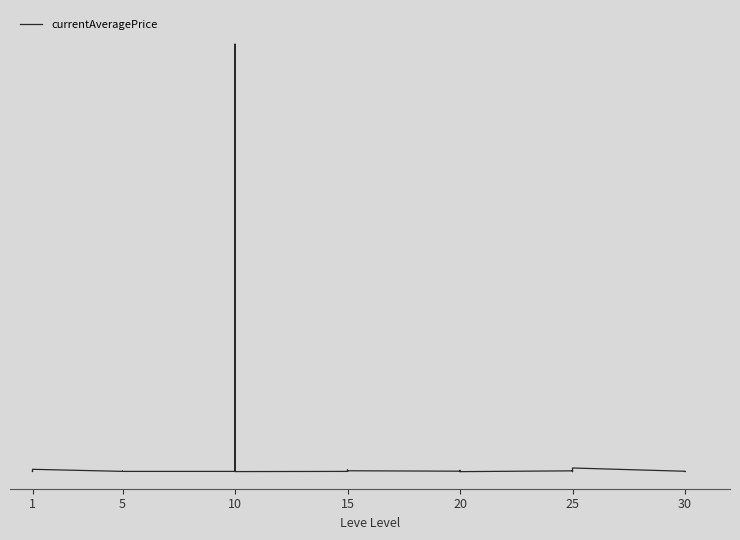

How many points are lower than both their immediate neighbors (excluding endpoints)?

12